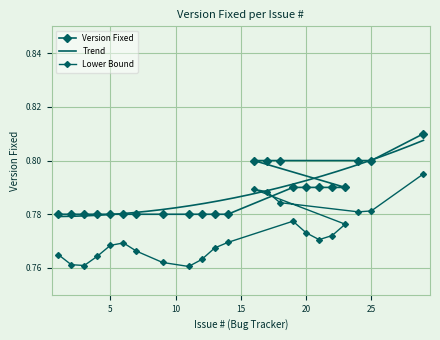

What value does the data have at 25?

0.8